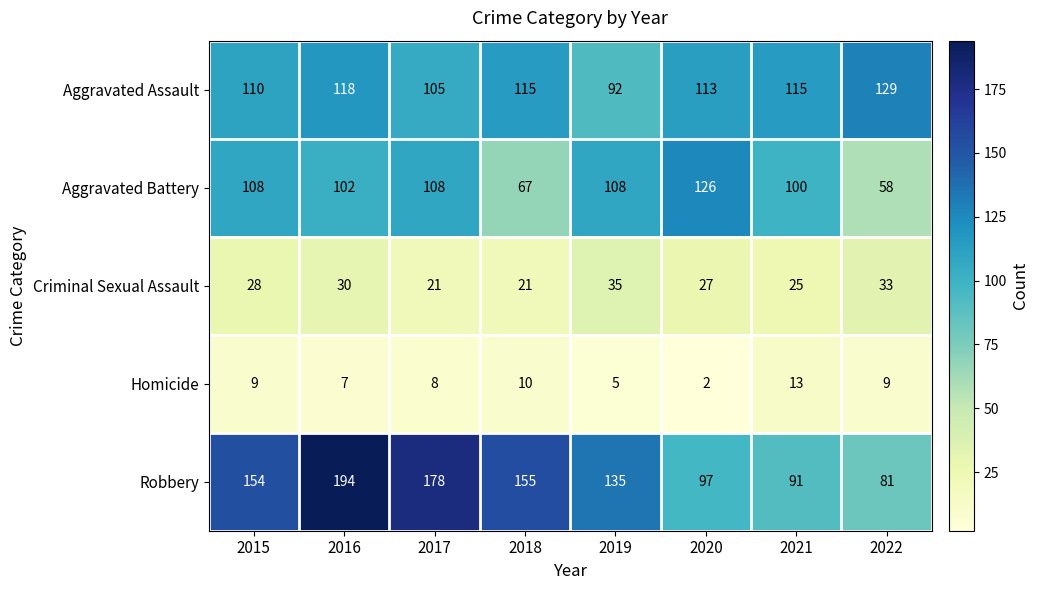

At which label does Aggravated Assault first exceed 115?

2016